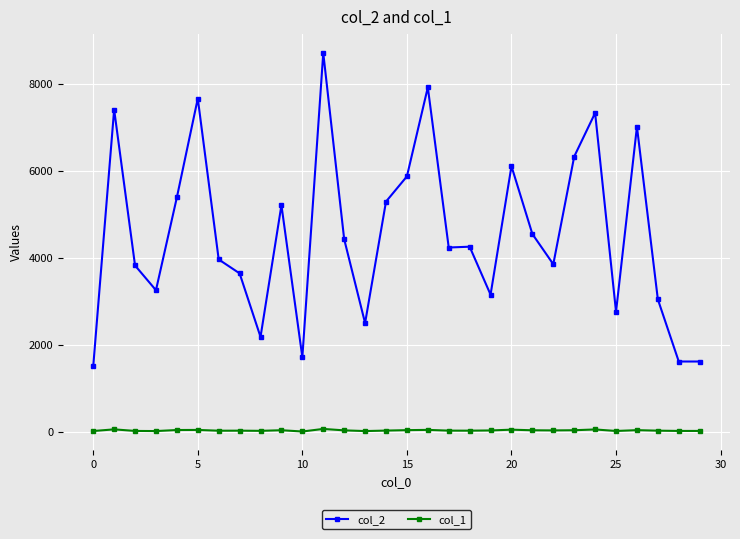

At how many categories does at least one series exceed 3390?

20